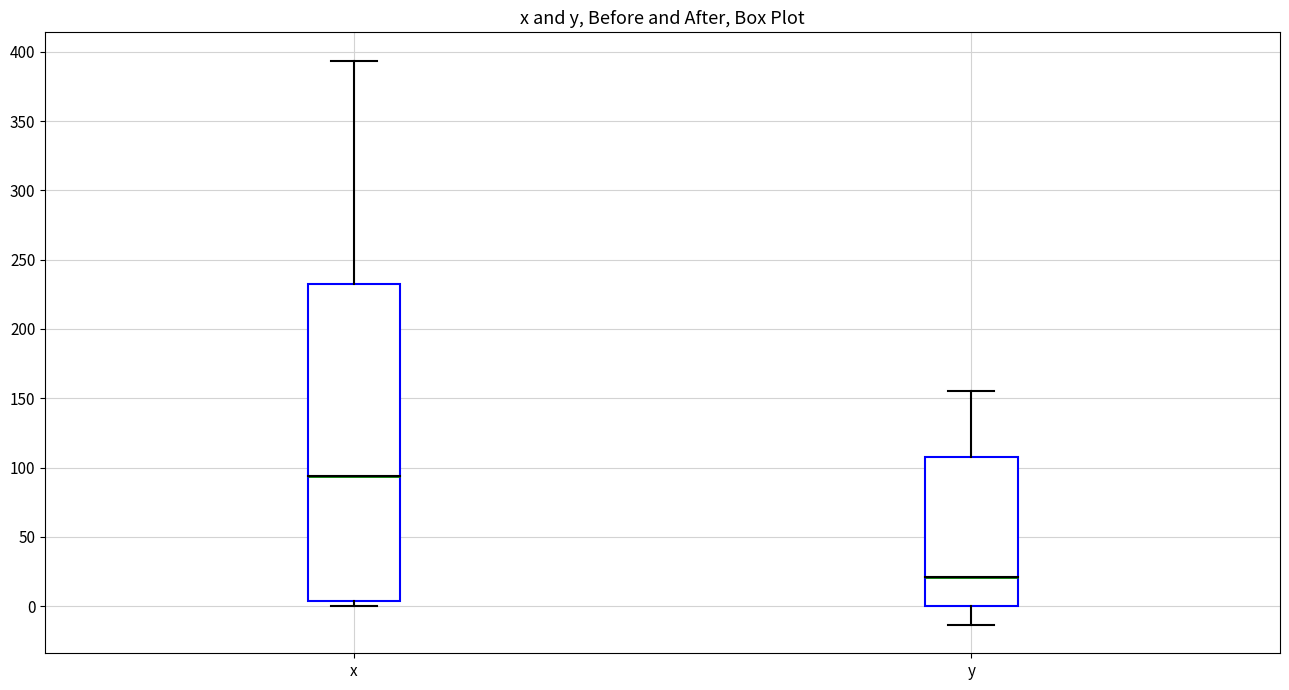

Which box has the highest median line?

x